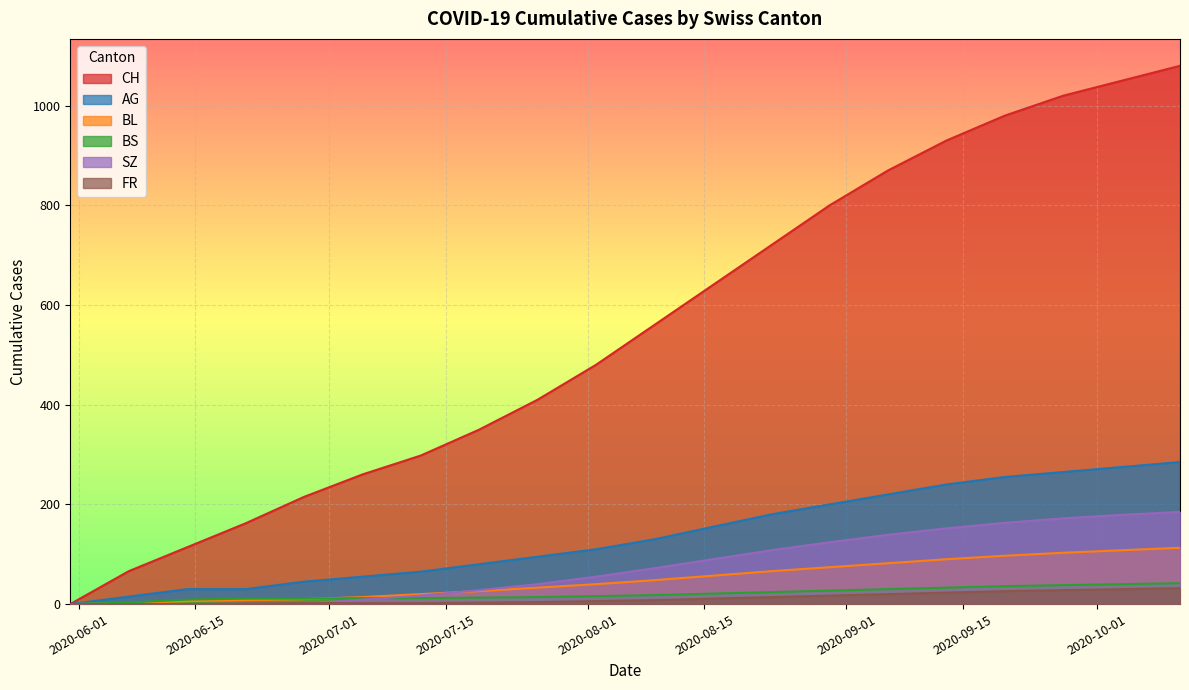

What is the sum of all CH values?

11005